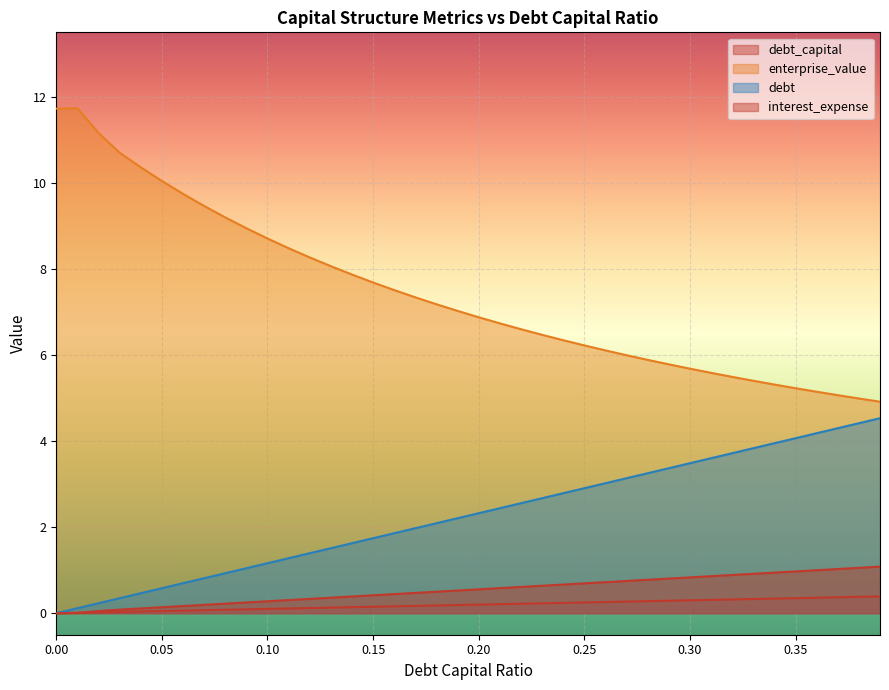

Which category has the highest value in the enterprise_value series?

0.01